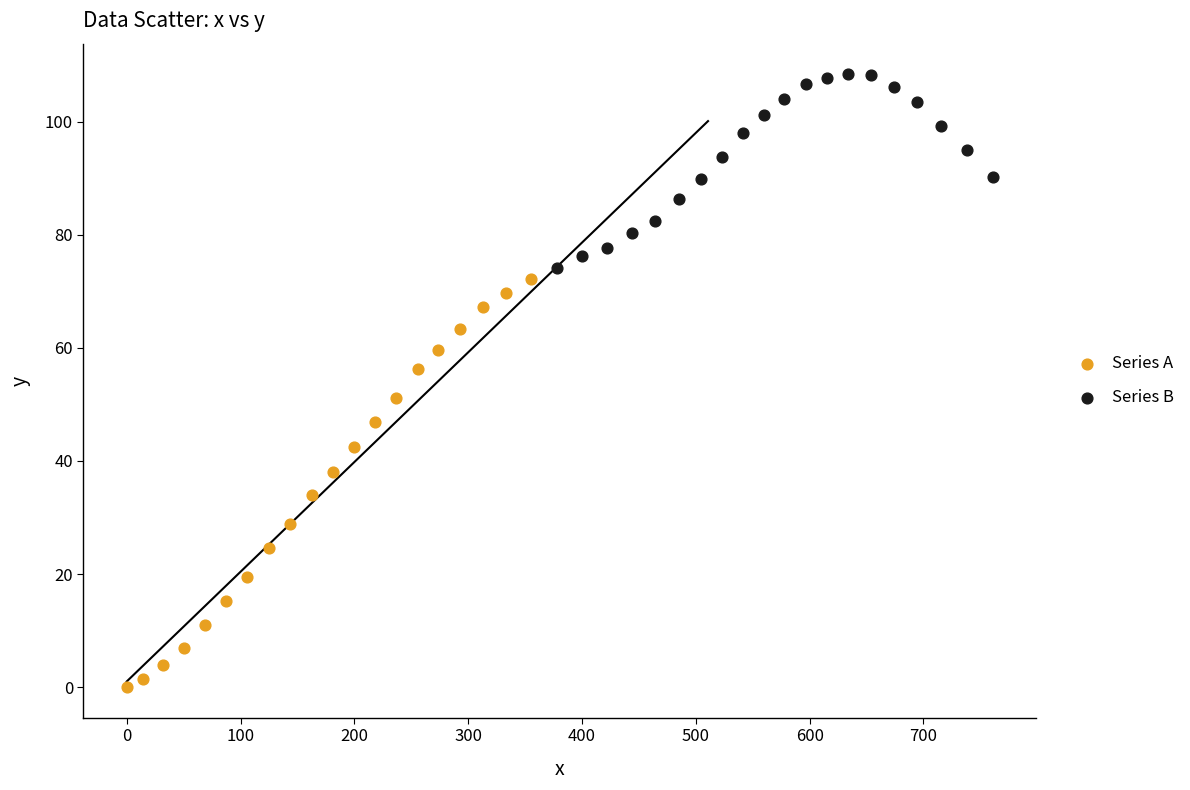

Which series contains the lowest Y value?

Series A